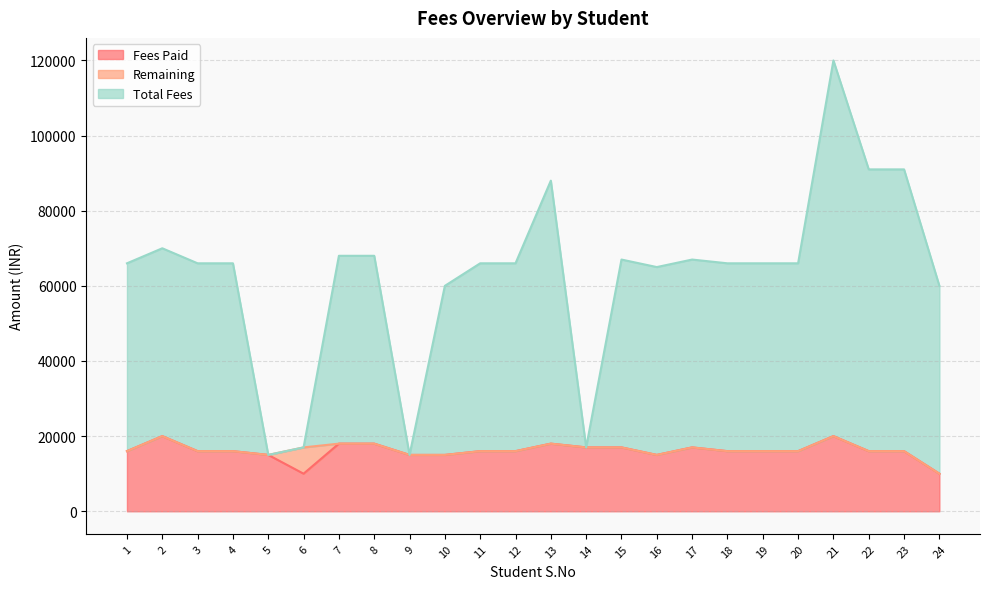

How many data points in Fees Paid are less than 16000?

6